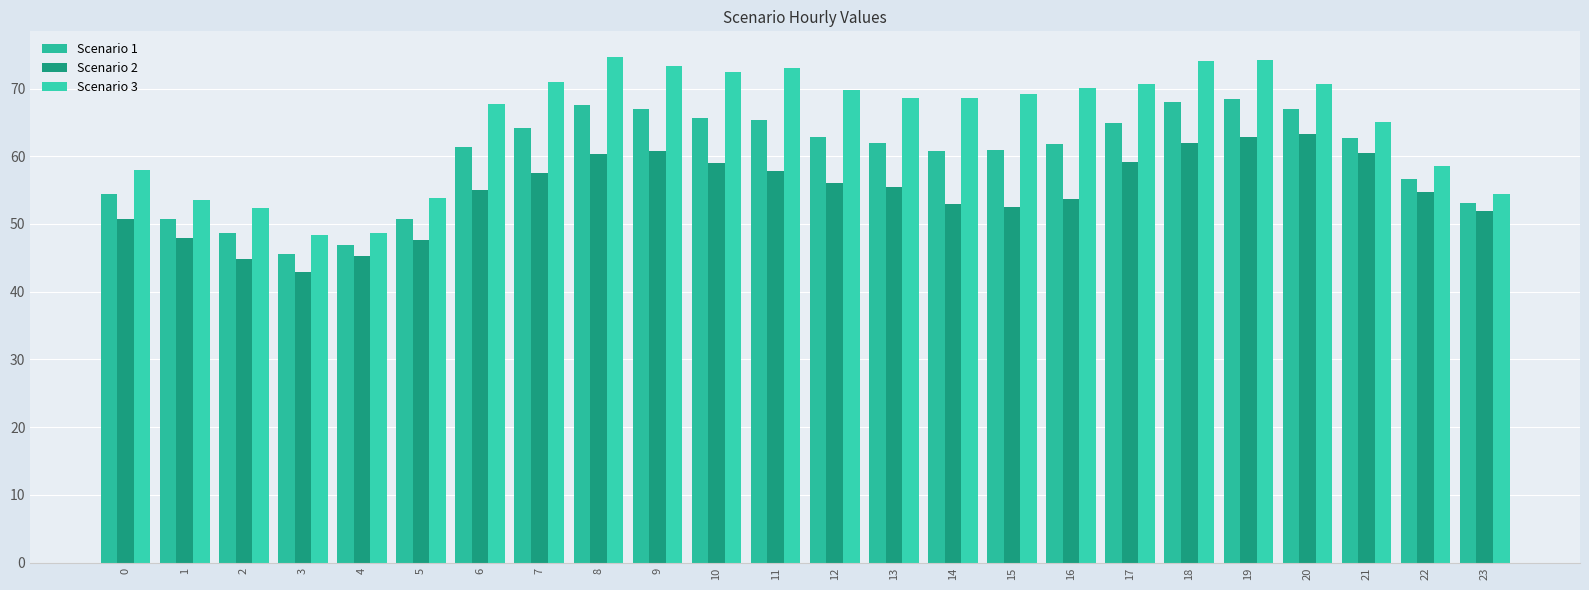

How many bars are there in total?

72